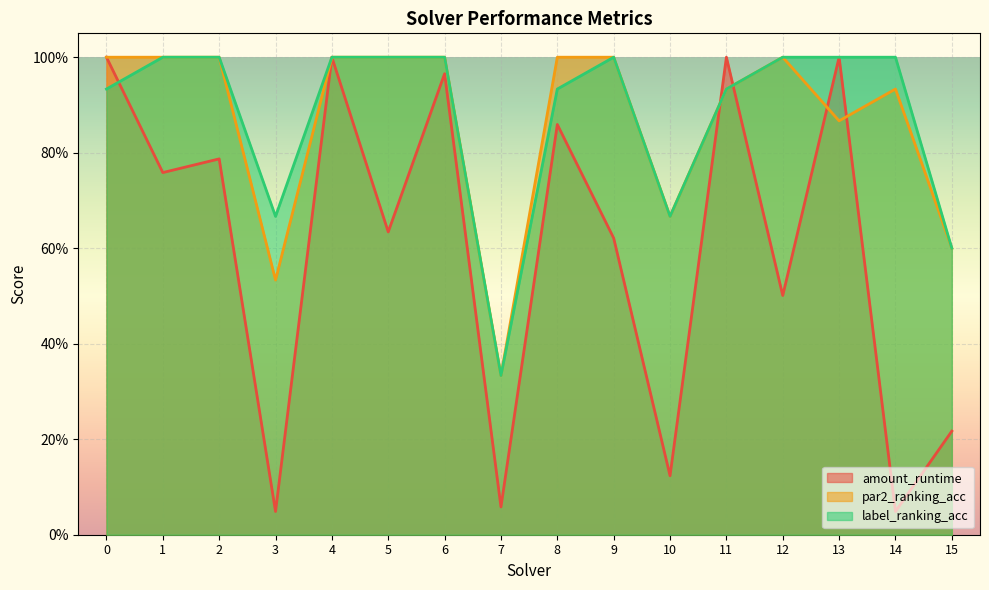

True or false: par2_ranking_acc and amount_runtime intersect in this chart.

True